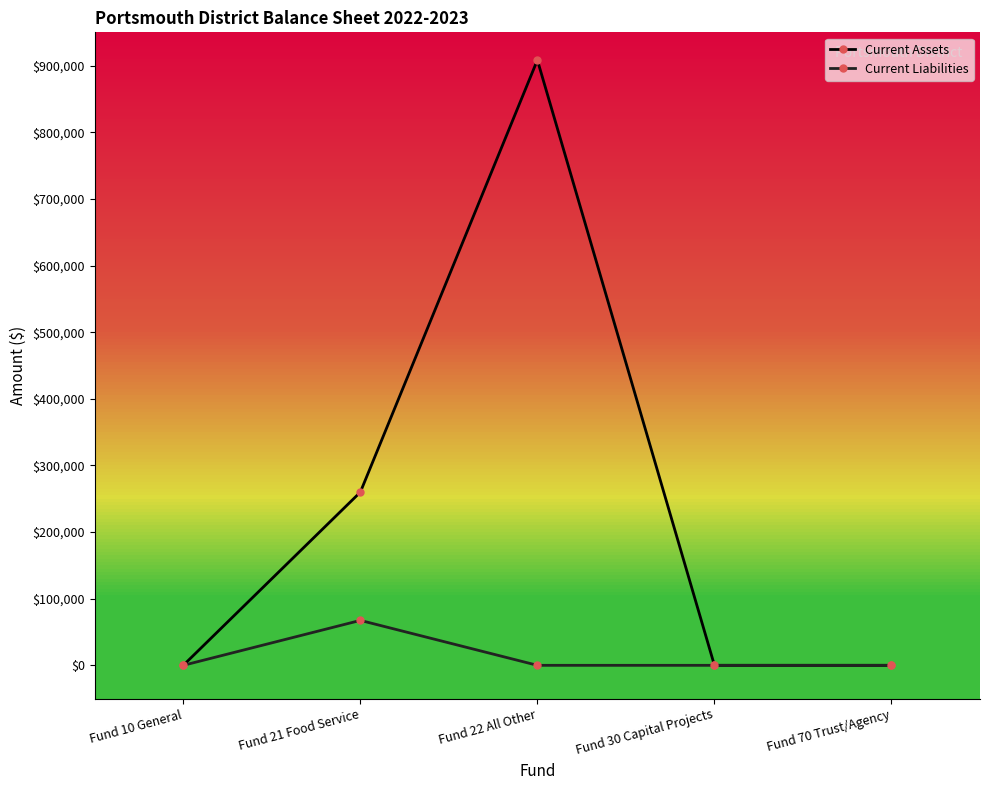

Does the chart have visible grid lines?

No